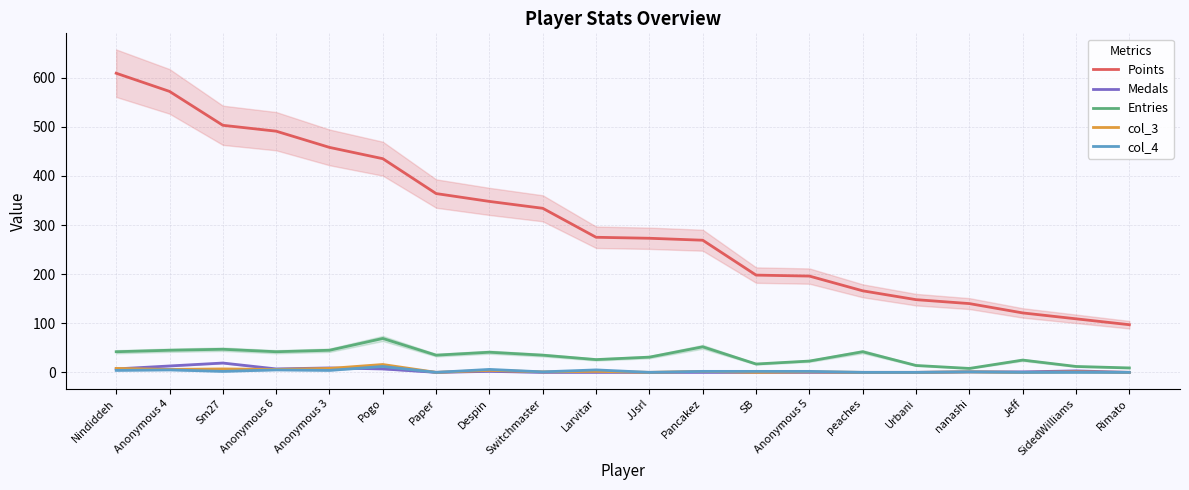

What is the maximum value for Medals?

19